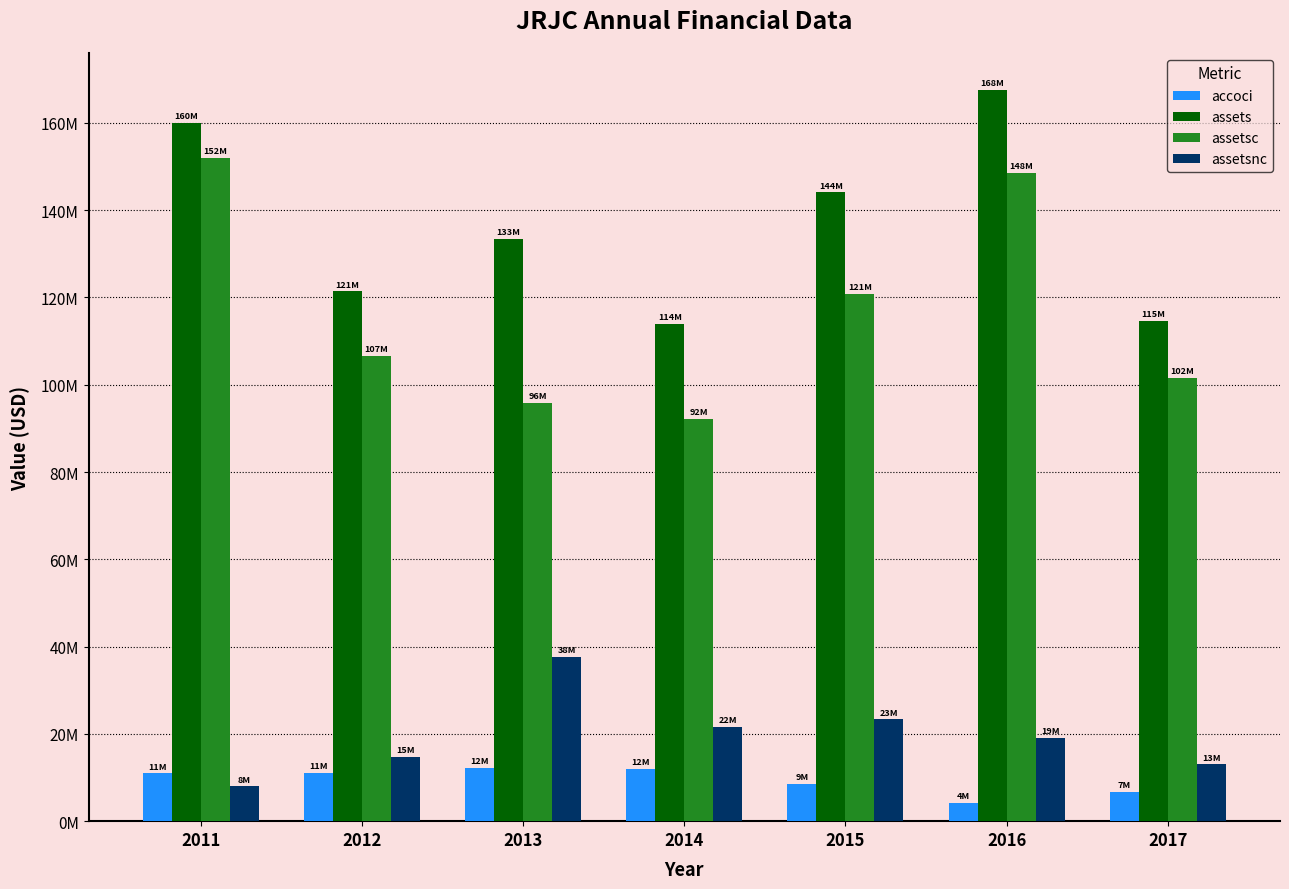

Rank the categories by assets value from lowest to highest.

2014, 2017, 2012, 2013, 2015, 2011, 2016